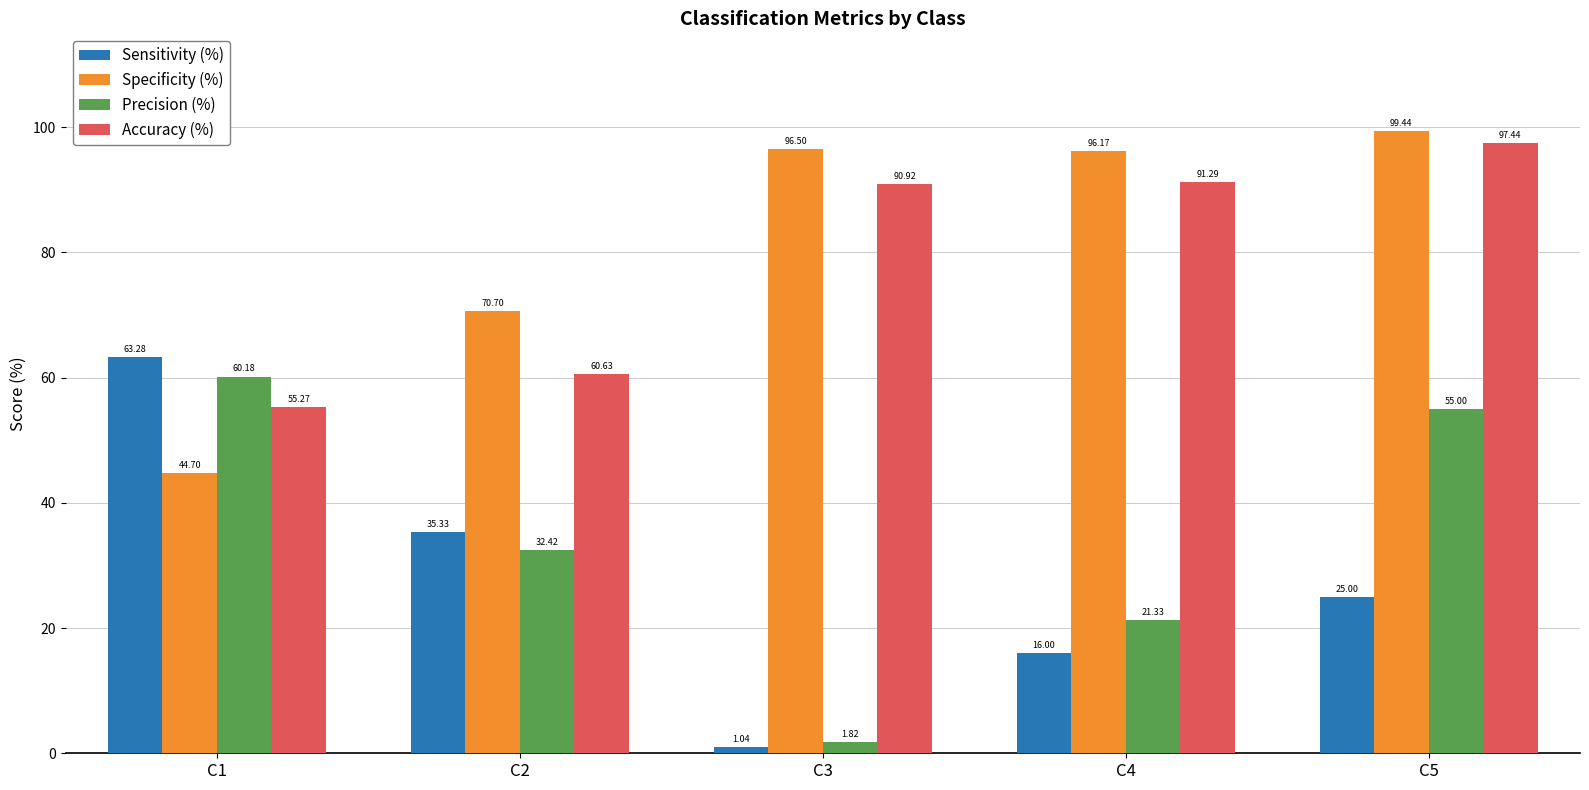

Rank the series by their maximum value, from highest to lowest.

Specificity (%), Accuracy (%), Sensitivity (%), Precision (%)